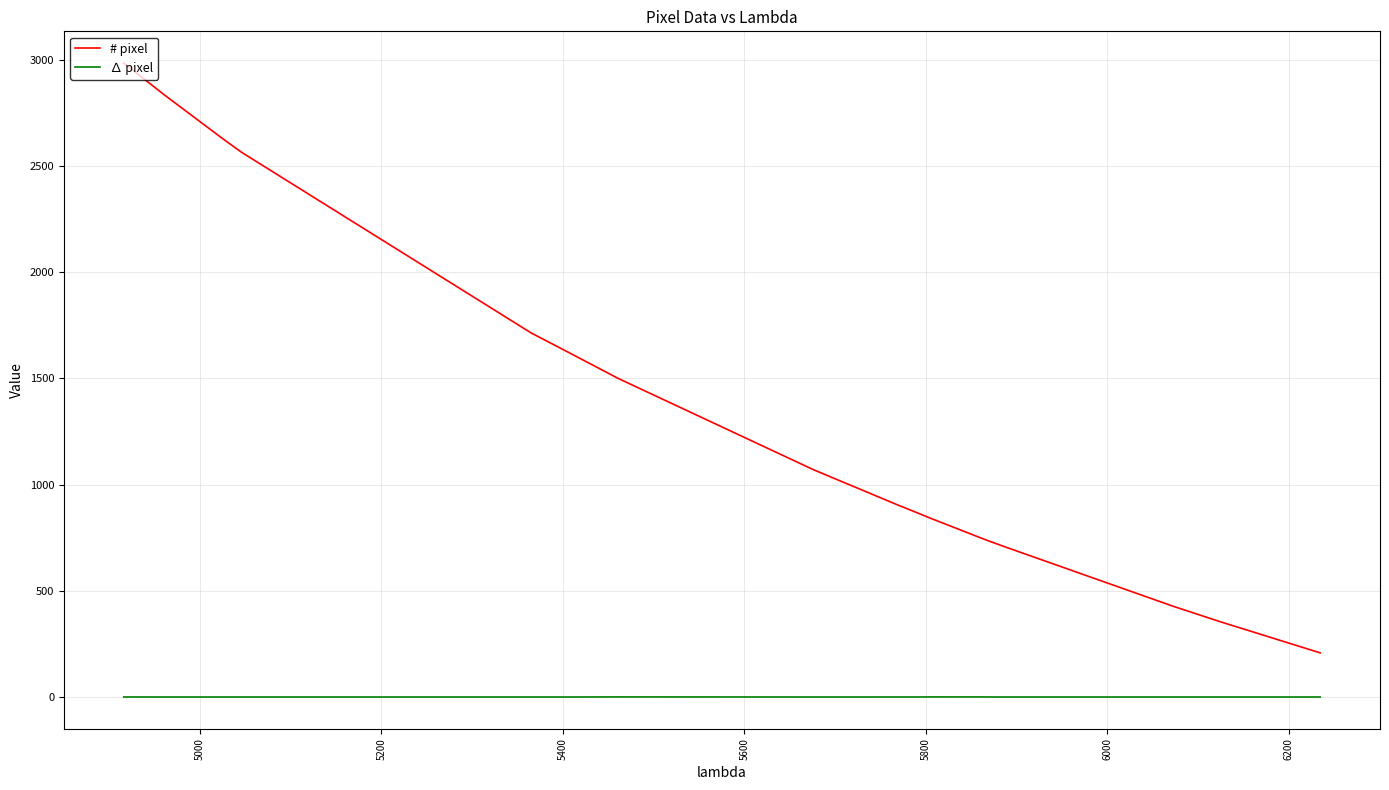

Which category has the lowest value in the ∆ pixel series?

5200